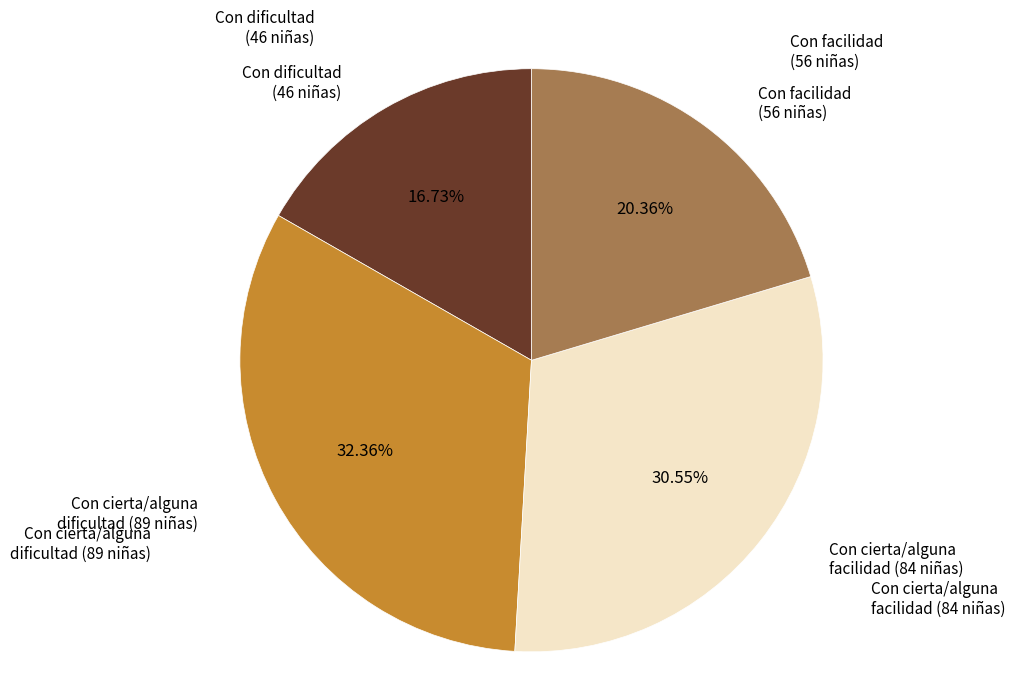

Is there any slice that represents more than half of the pie?

No